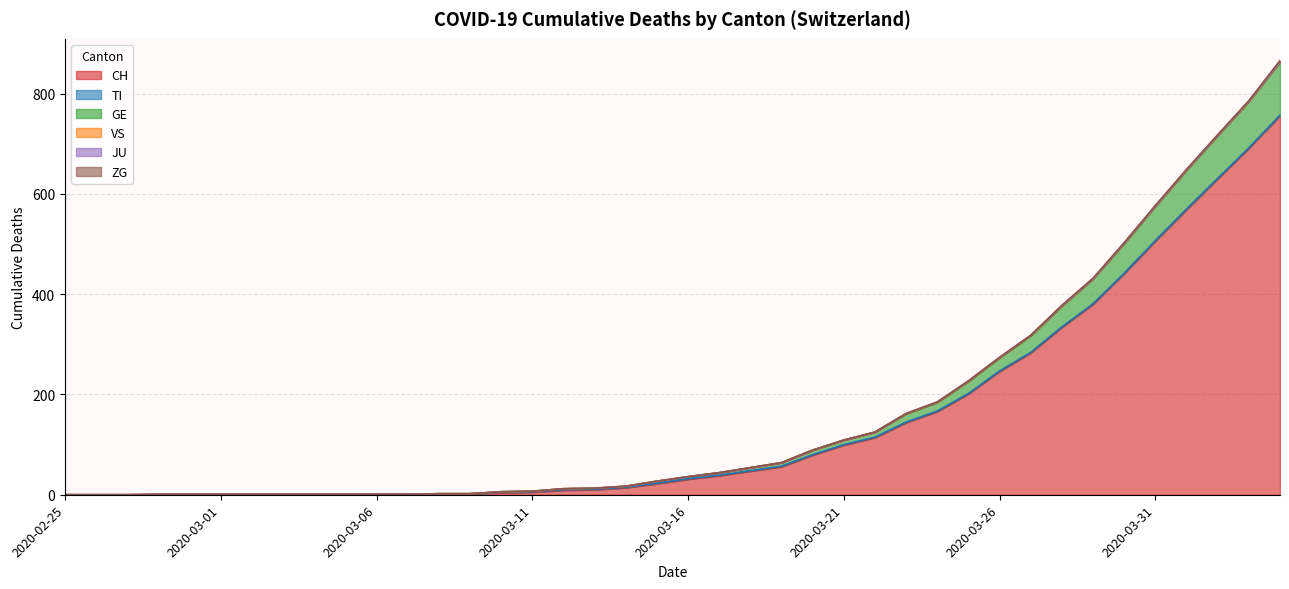

True or false: CH has a value of 441 at 2020-03-30.

True